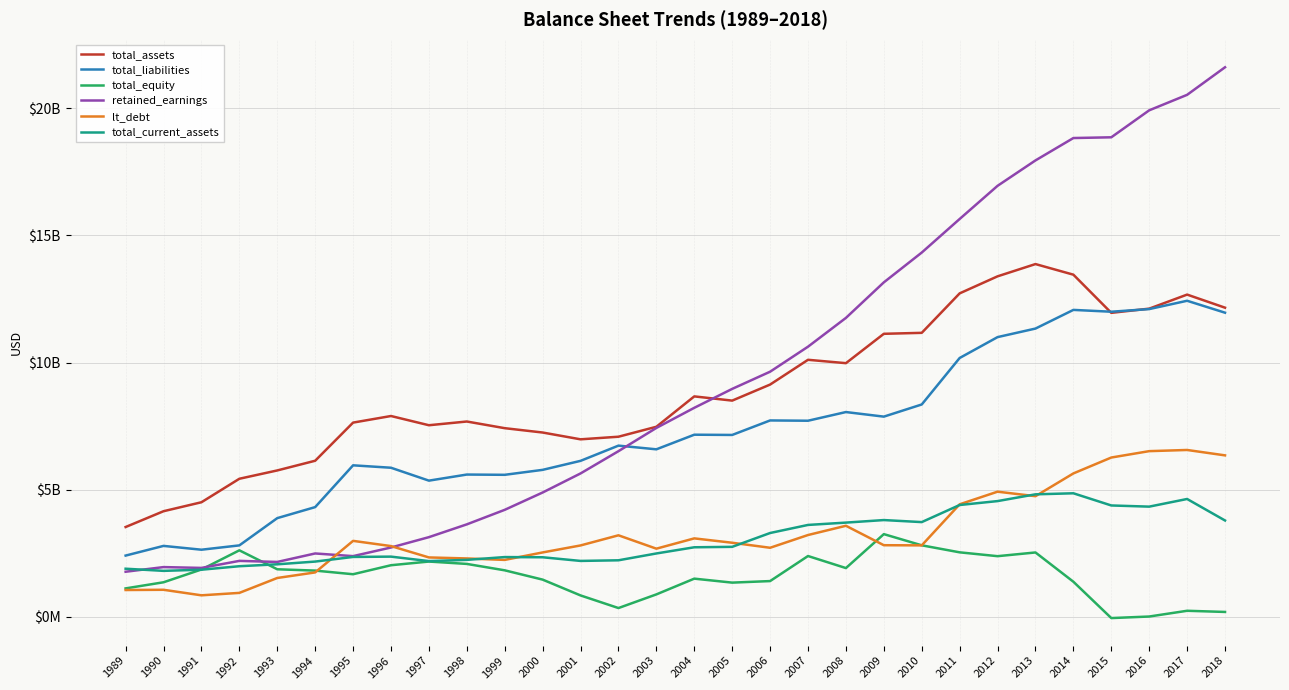

Rank the categories by retained_earnings value from highest to lowest.

2018, 2017, 2016, 2015, 2014, 2013, 2012, 2011, 2010, 2009, 2008, 2007, 2006, 2005, 2004, 2003, 2002, 2001, 2000, 1999, 1998, 1997, 1996, 1994, 1995, 1992, 1993, 1990, 1991, 1989